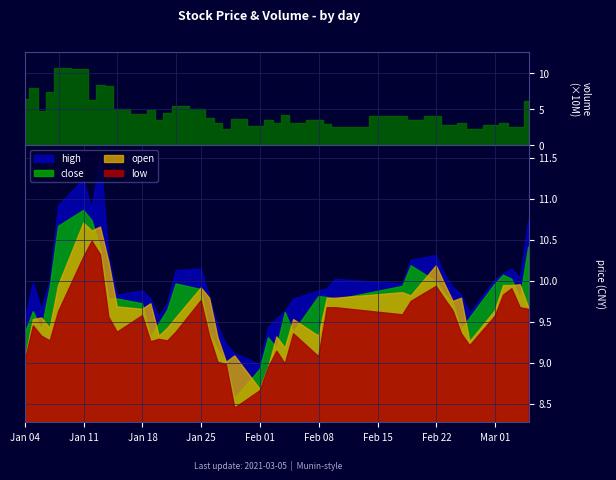

What is the value of the high point at the 21st from the left?

9.0